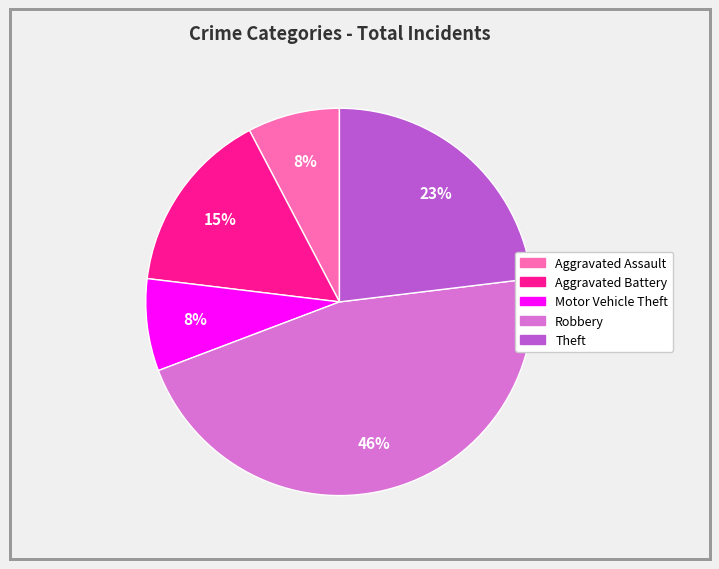

Is it true that Motor Vehicle Theft is 8% of the pie?

True